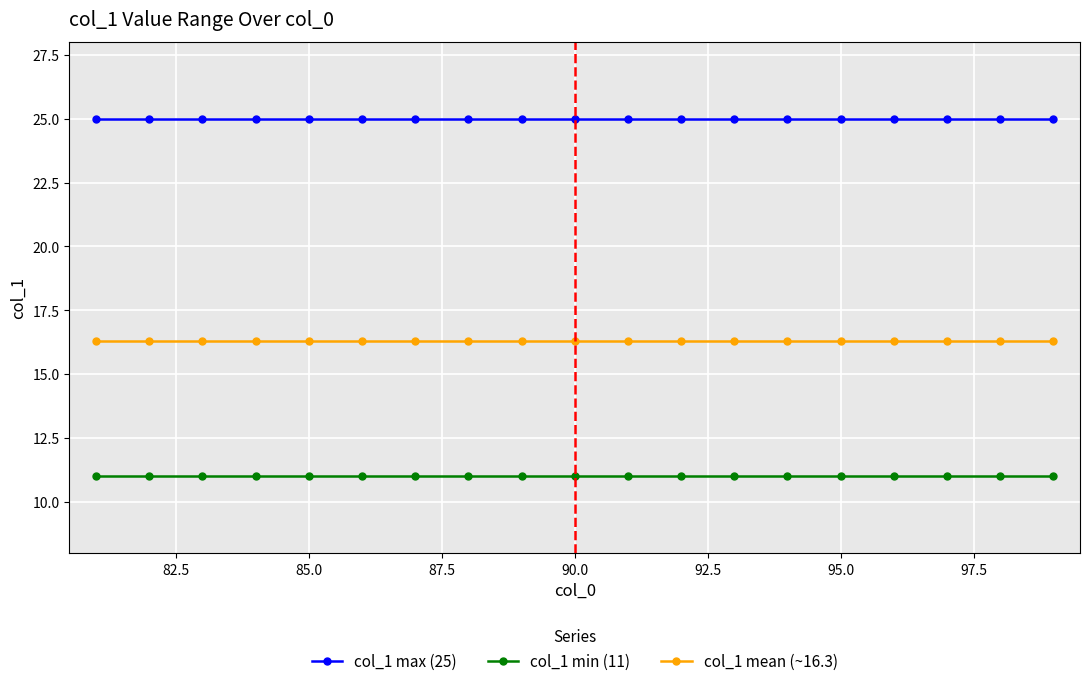

Which series has the largest total across all categories?

col_1 max (25)